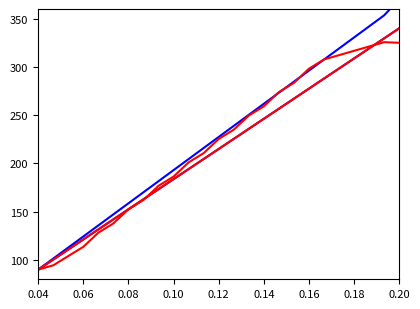

Is the value of 판례내용 문장번호 (Group D) at 0.12 greater than the value of 판례내용 문장번호 (Group A) at 12?

No